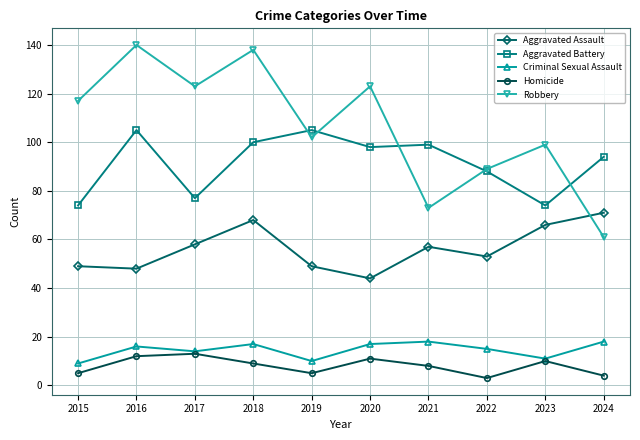

How many interior local peaks does the Aggravated Assault series have?

2